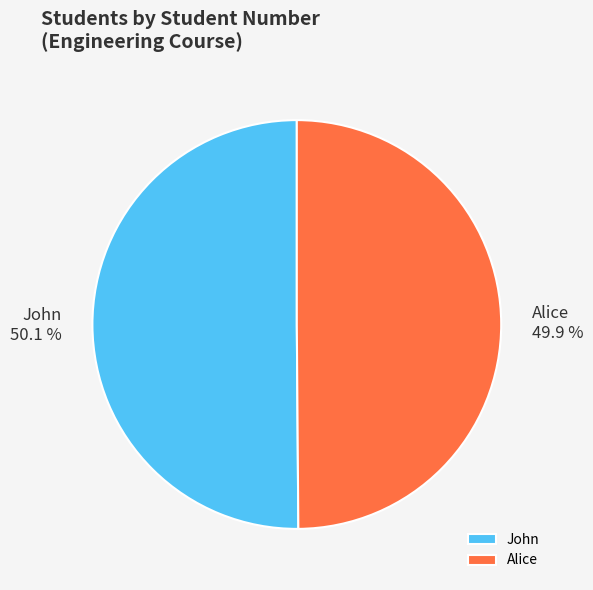

Count the number of slices in the pie.

2